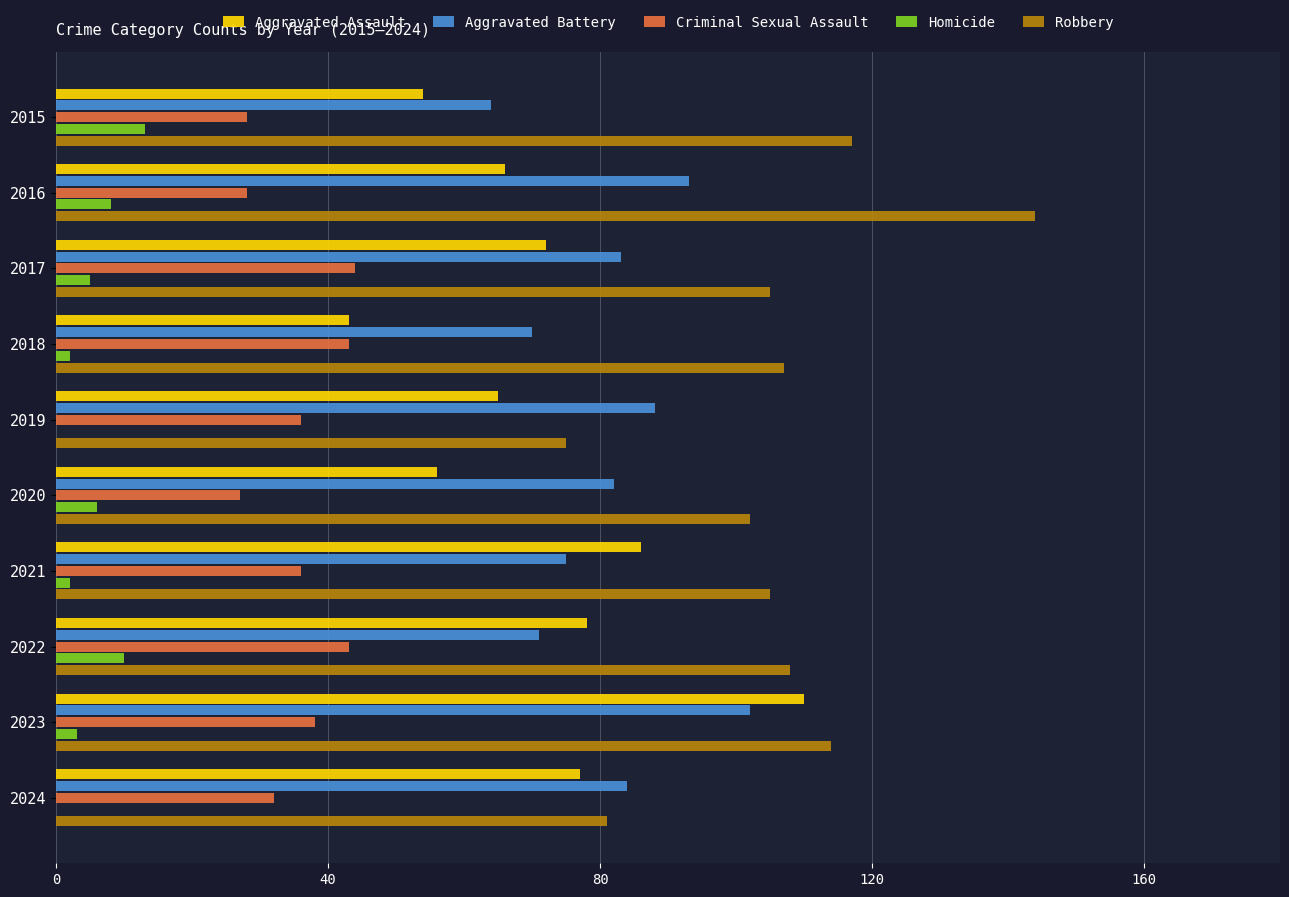

What is the highest value of the Homicide series?

13